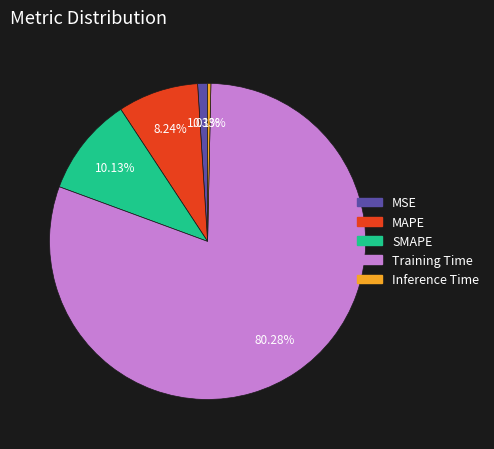

How many segments does this pie chart have?

5